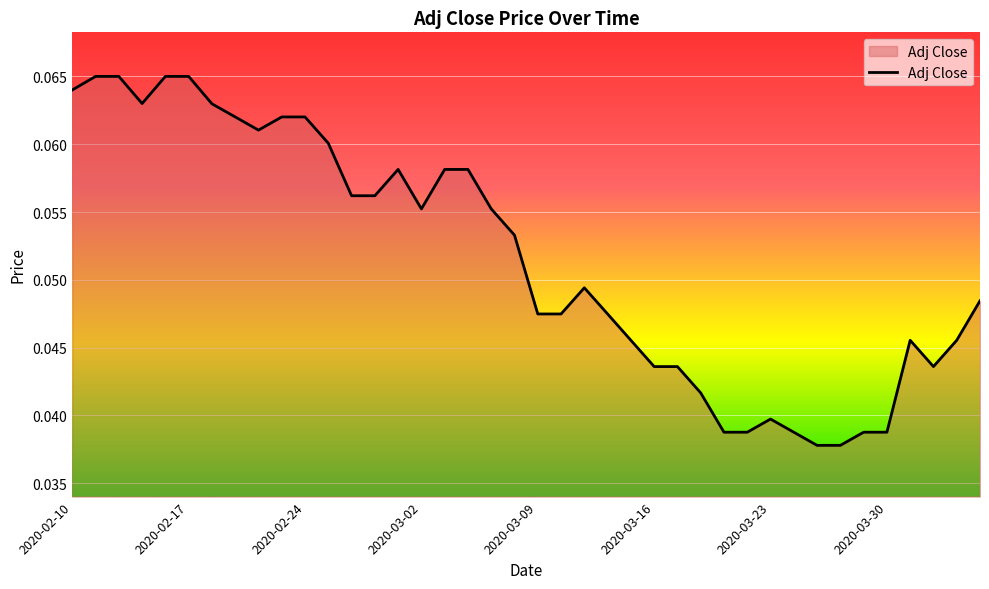

List the labels in order of value, smallest first.

2020-03-25, 2020-03-26, 2020-03-19, 2020-03-20, 2020-03-24, 2020-03-27, 2020-03-30, 2020-03-23, 2020-03-18, 2020-03-16, 2020-03-17, 2020-04-01, 2020-03-13, 2020-03-31, 2020-04-02, 2020-03-09, 2020-03-10, 2020-03-12, 2020-04-03, 2020-03-11, 2020-03-06, 2020-03-02, 2020-03-05, 2020-02-26, 2020-02-27, 2020-02-28, 2020-03-03, 2020-03-04, 2020-02-25, 2020-02-20, 2020-02-19, 2020-02-21, 2020-02-24, 2020-02-18, 2020-02-13, 2020-02-10, 2020-02-11, 2020-02-12, 2020-02-14, 2020-02-17